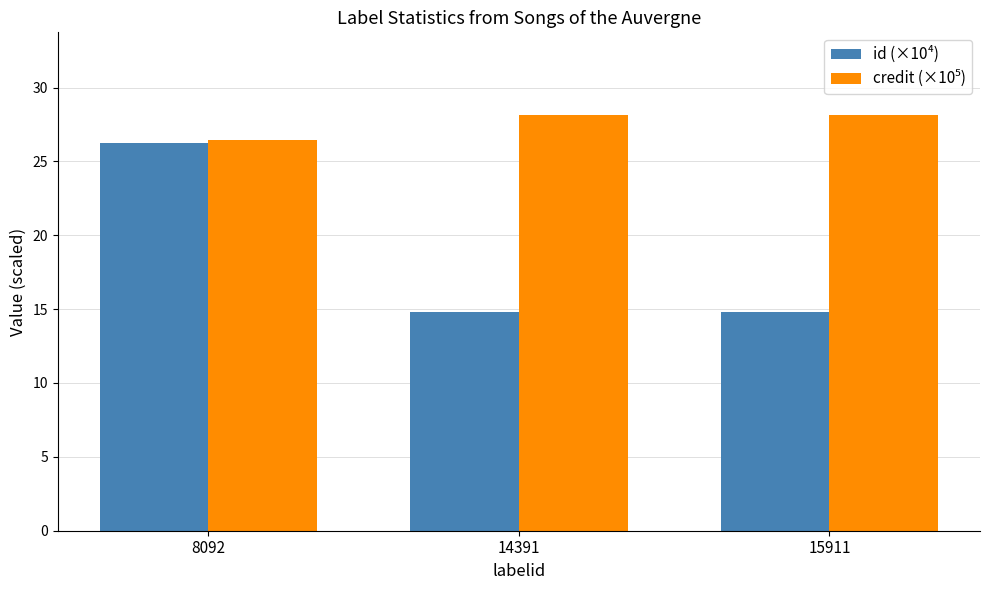

Does the chart contain any negative values?

No